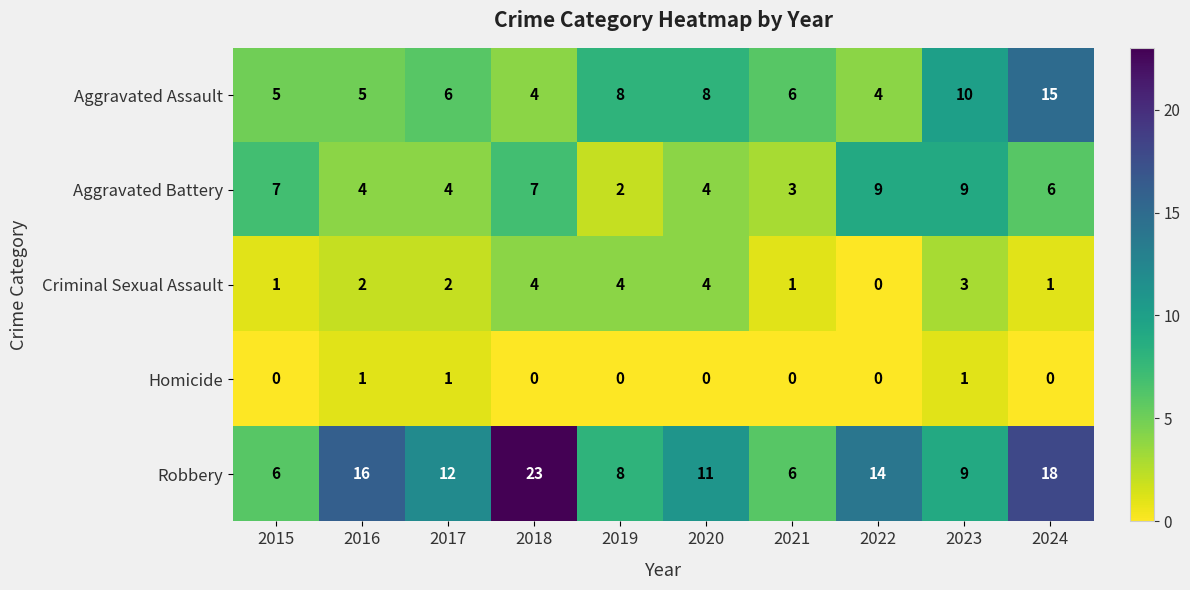

Count the number of data series in this chart.

5